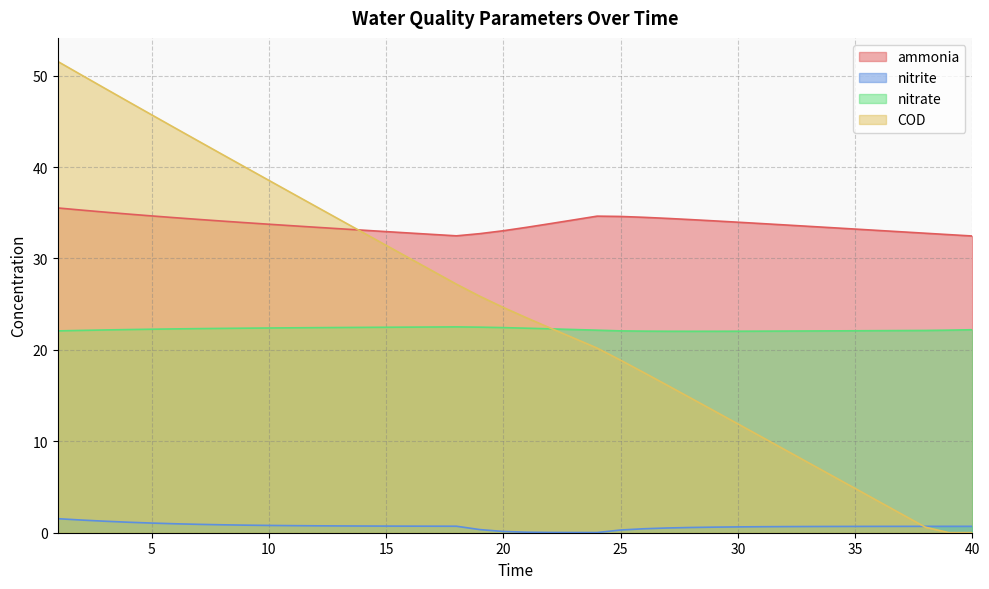

At which label does COD first exceed 24?

1